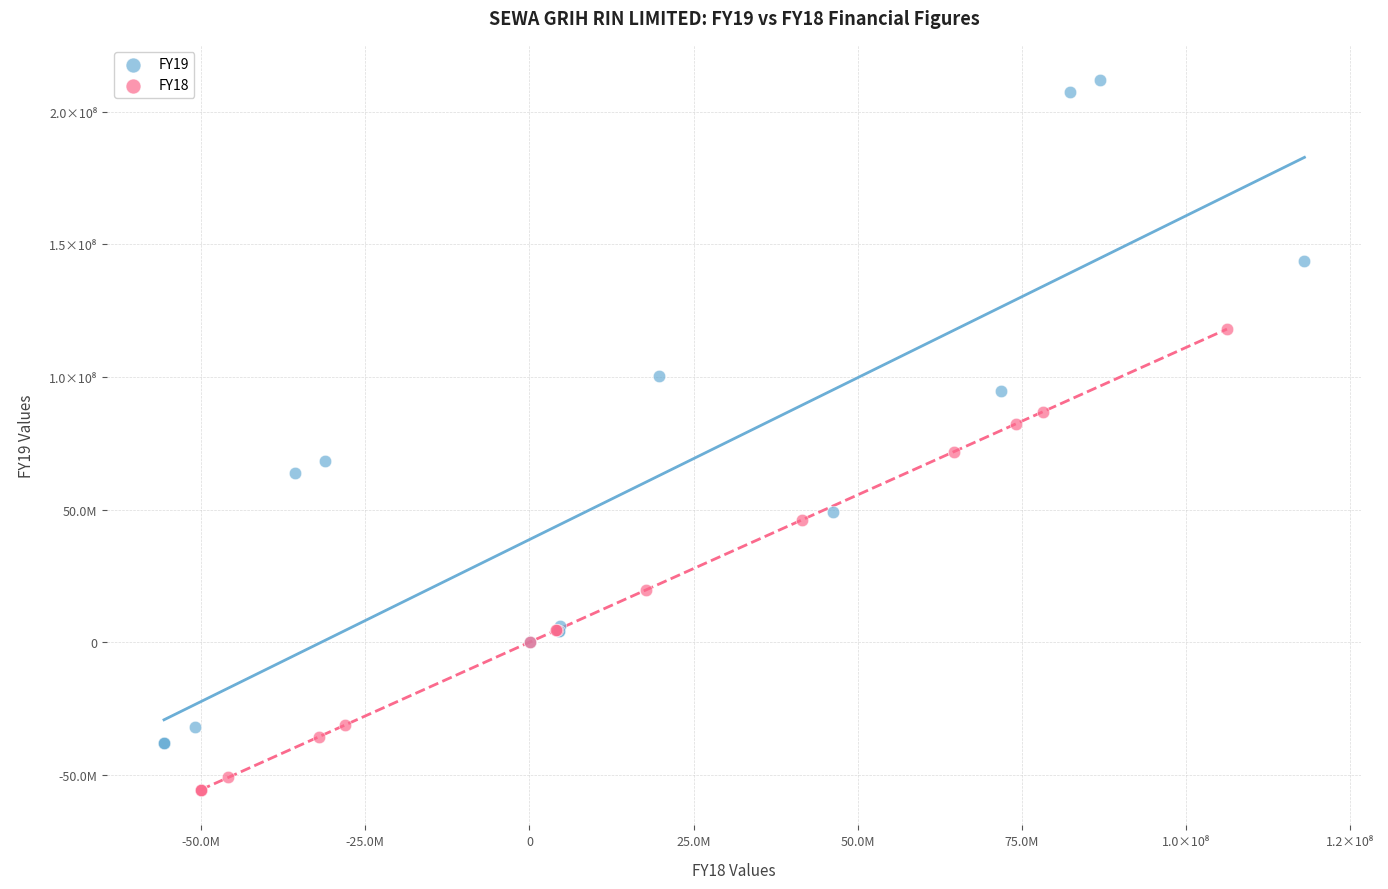

Which series contains the lowest Y value?

FY18